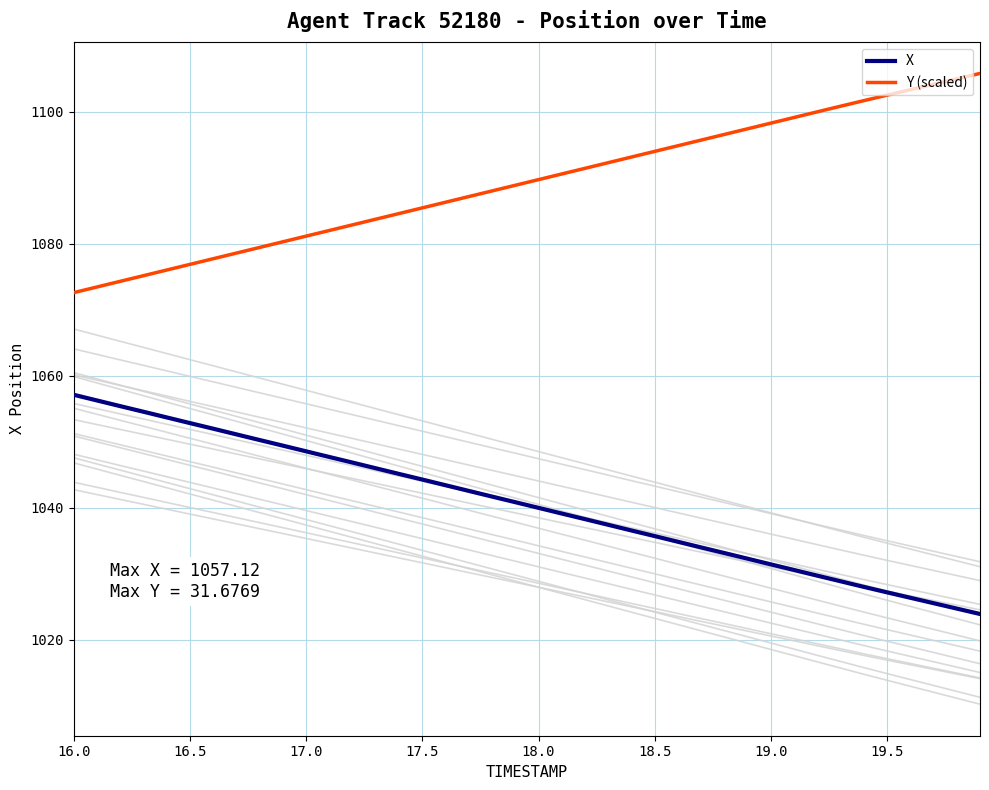

At how many categories does at least one series exceed 1051?

40